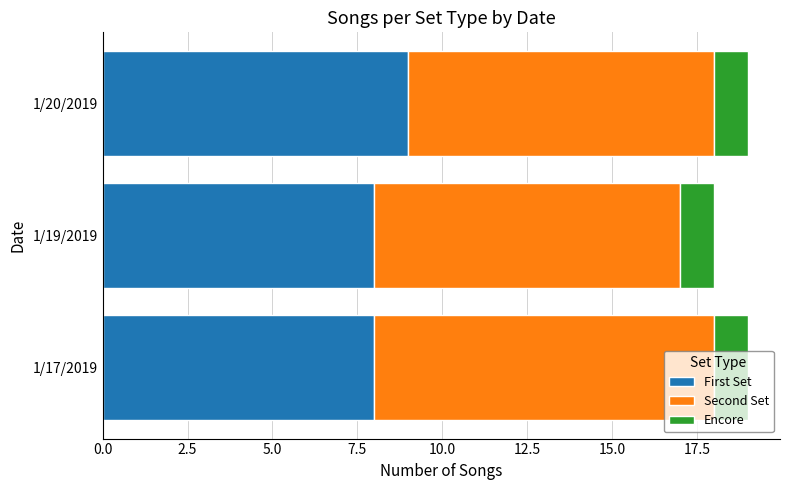

The First Set series shows 8 at 1/17/2019. True or false?

True